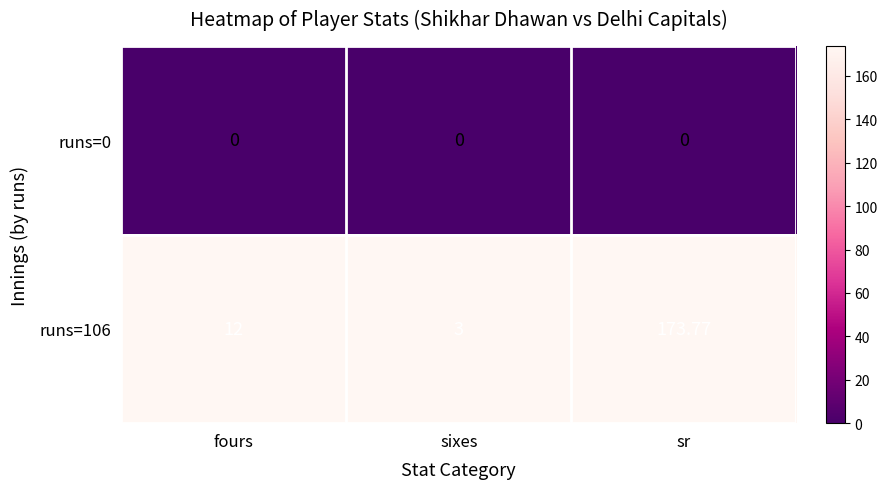

At fours, list the series in order from largest to smallest.

runs=106, runs=0